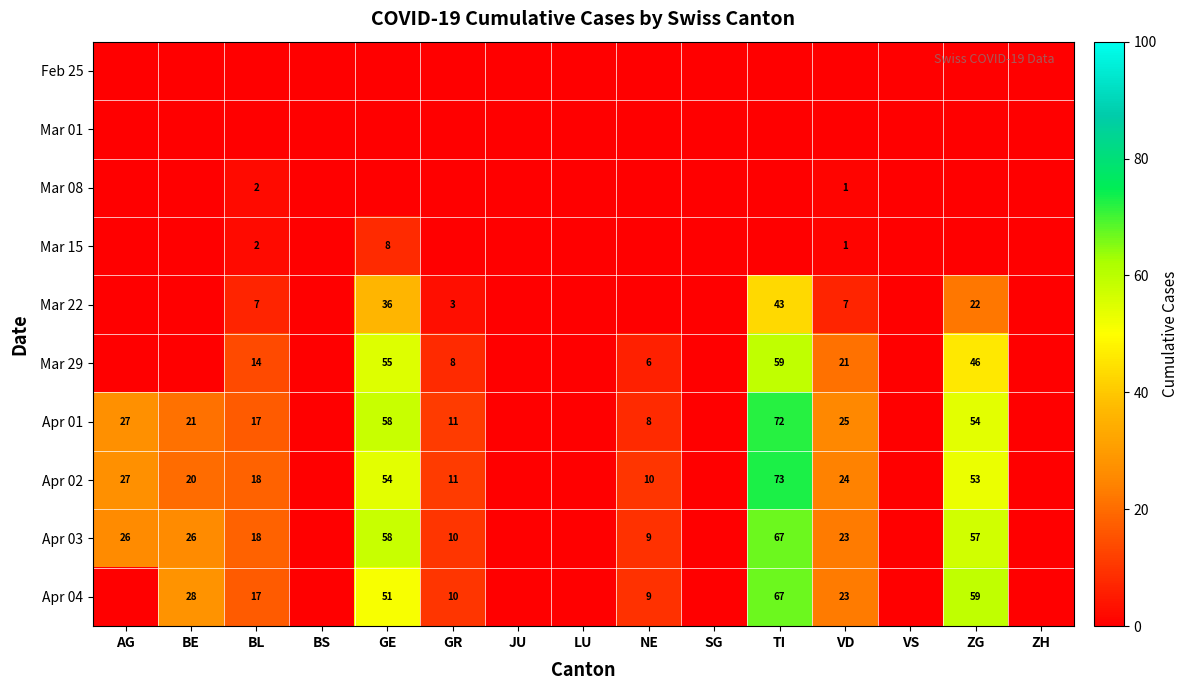

The value of Apr 03 at ZG is 98. True or false?

False